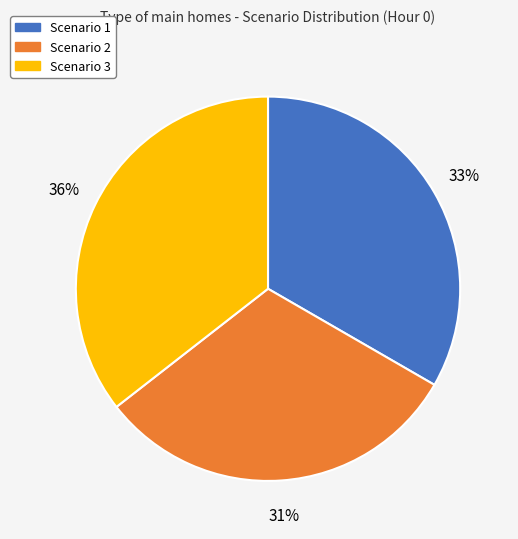

To the nearest percent, what portion does Scenario 1 represent?

33%